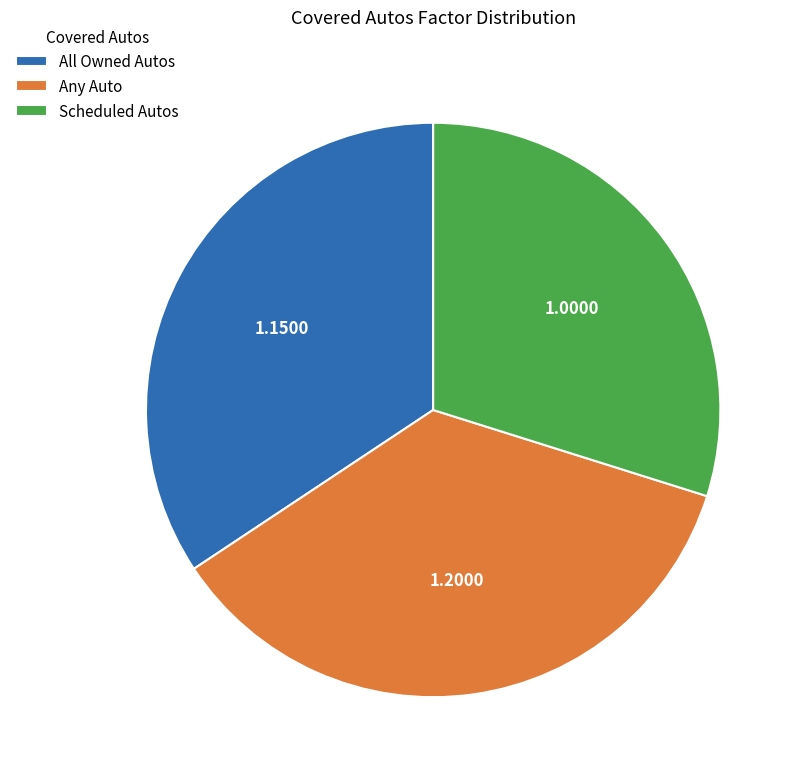

Does Scheduled Autos account for over 50% of the chart?

No